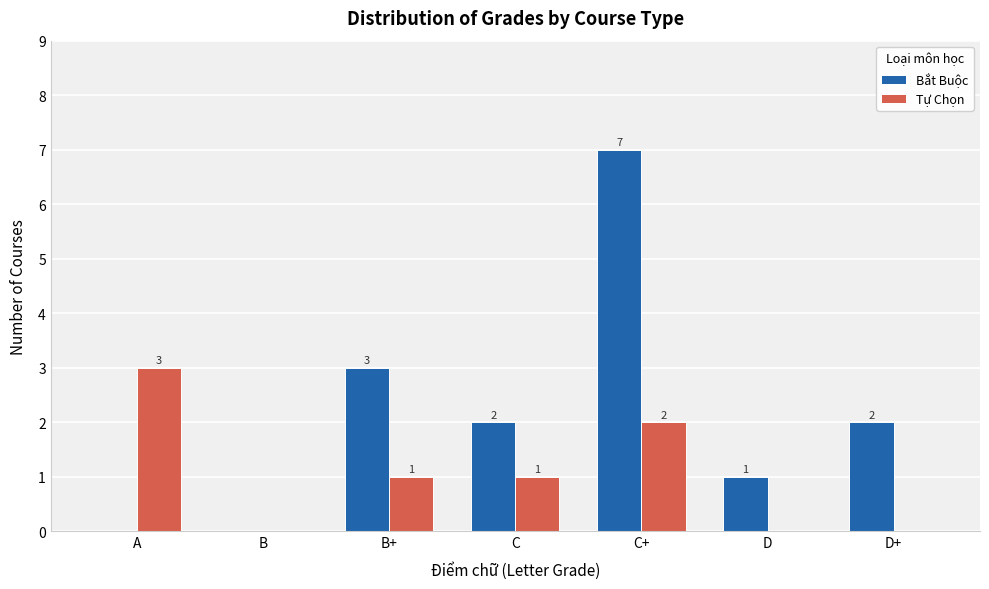

Which series has the largest total across all categories?

Bắt Buộc